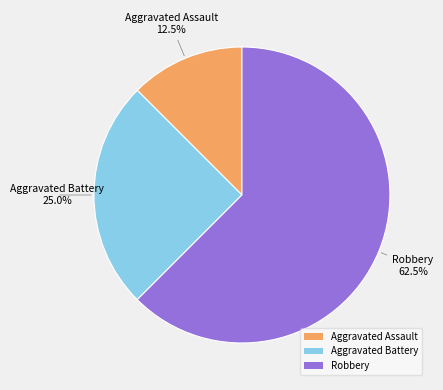

Is the sum of Aggravated Battery and Aggravated Assault greater than half?

No